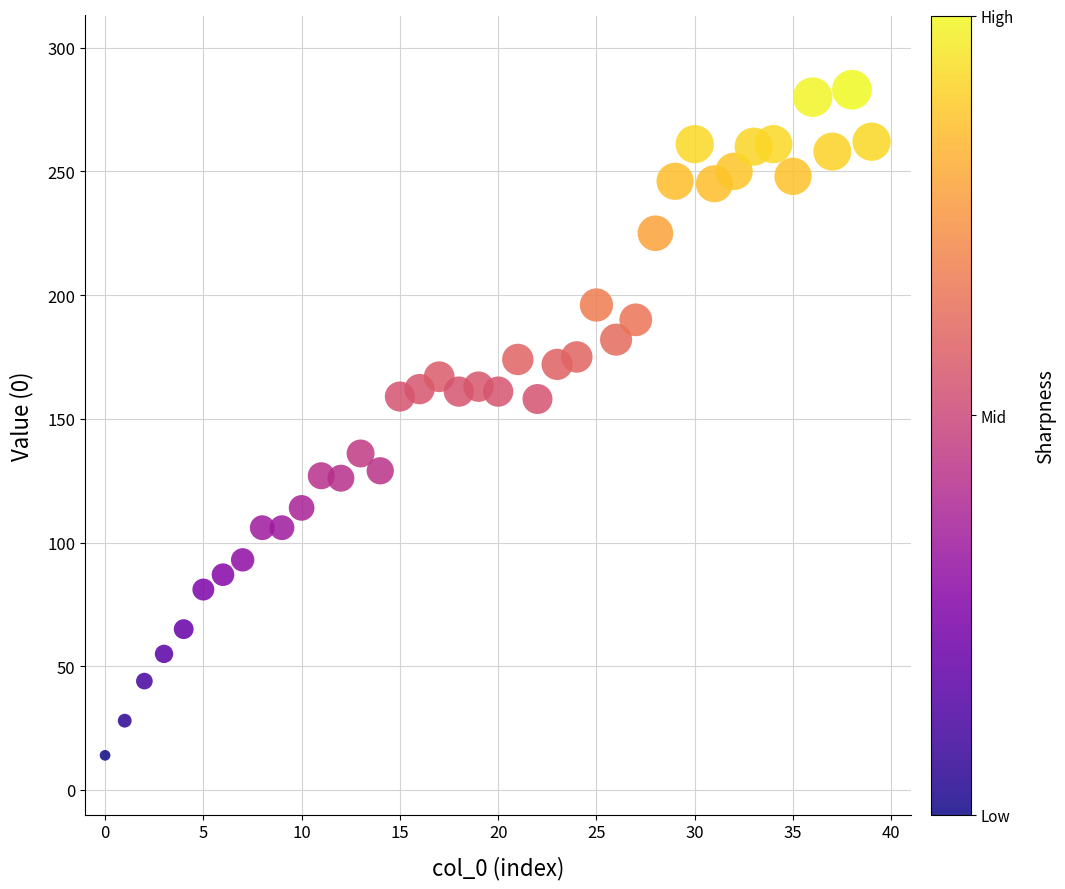

What is the range of Y values (max minus min)?

269